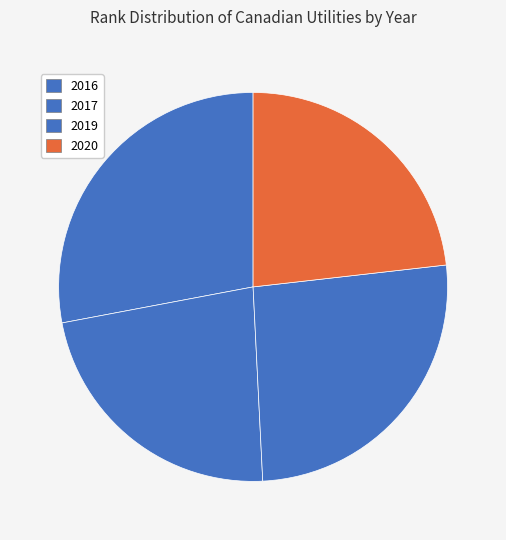

True or false: 2017 accounts for 23% of the total.

True